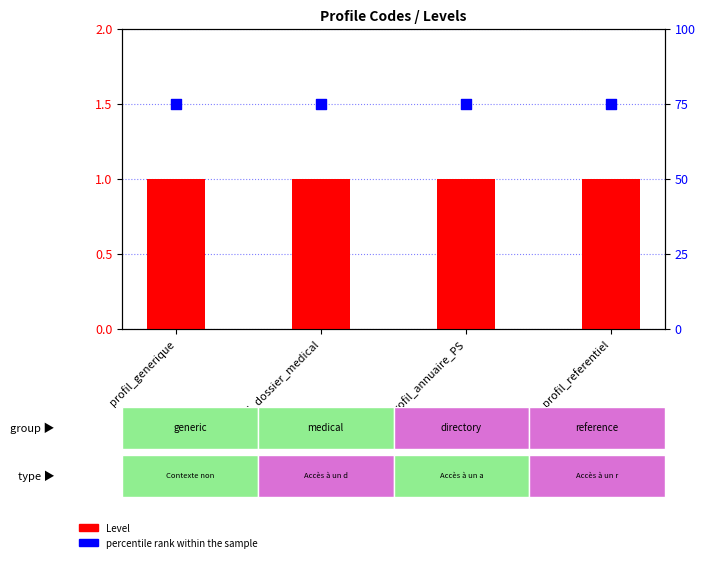

At how many categories does at least one series exceed 31?

4